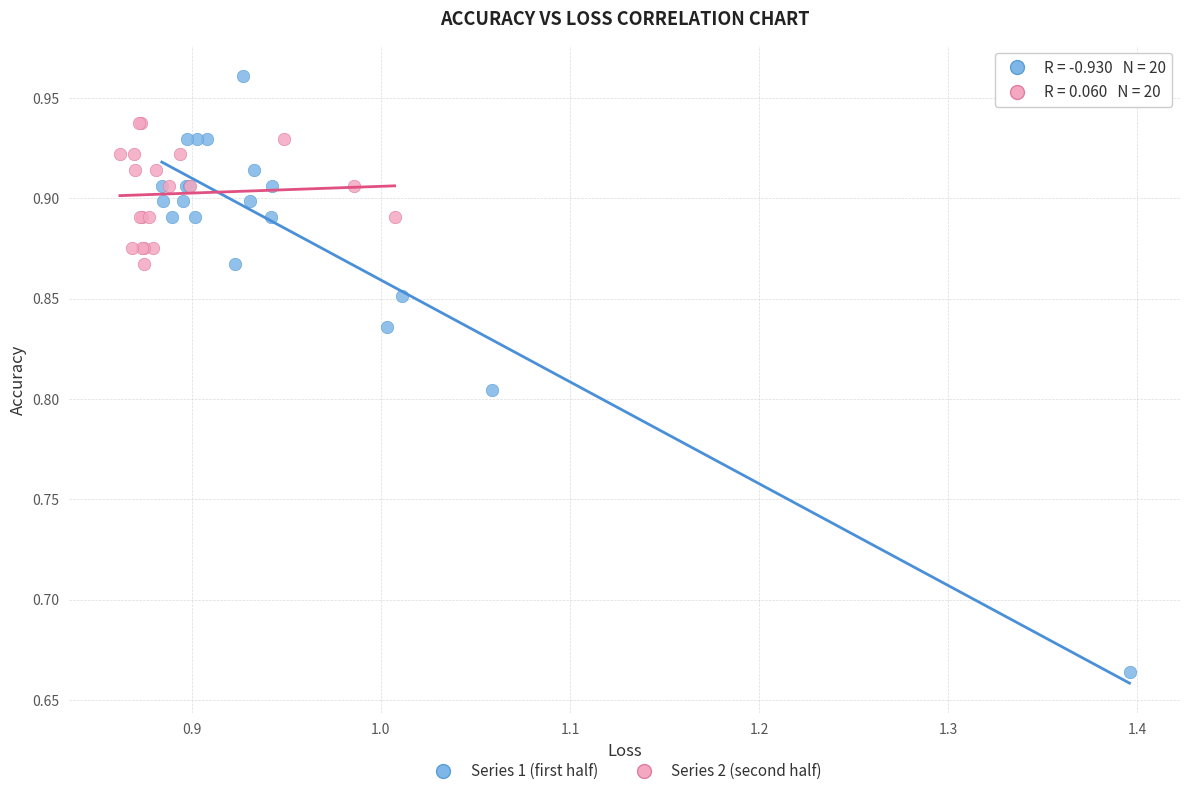

Which series contains the lowest Y value?

Series 1 (first half)